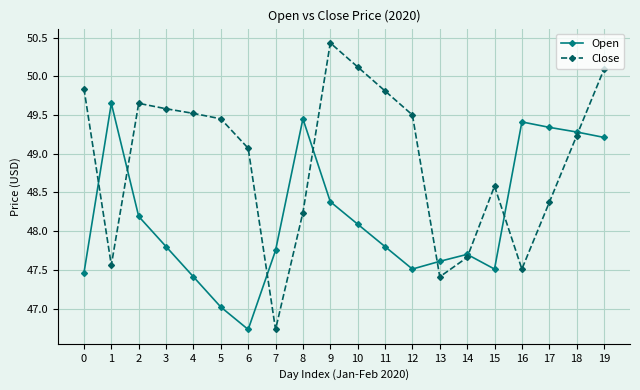

What is the total value across all series at 14?

95.4